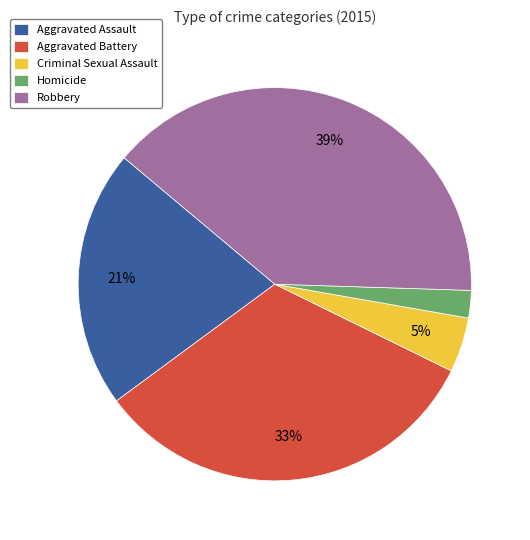

Between Aggravated Assault and Aggravated Battery, which is larger?

Aggravated Battery